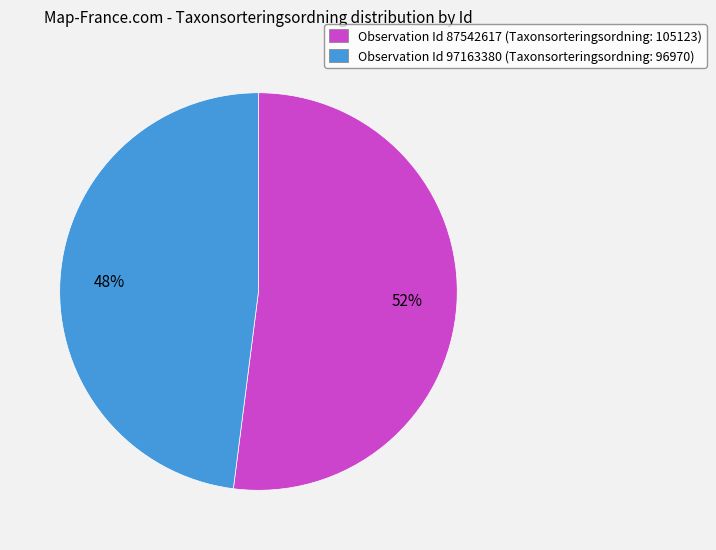

Is the sum of Observation Id 97163380 (Taxonsorteringsordning: 96970) and Observation Id 87542617 (Taxonsorteringsordning: 105123) greater than half?

Yes